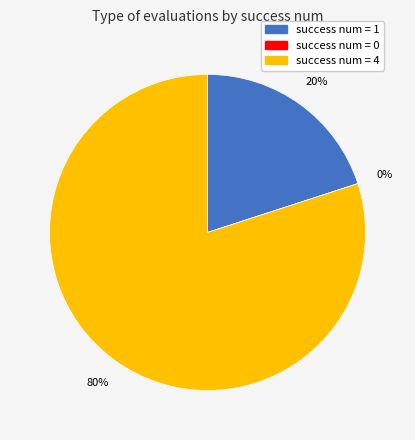

Approximately how many times larger is the value at 1 compared to 4?

0.2